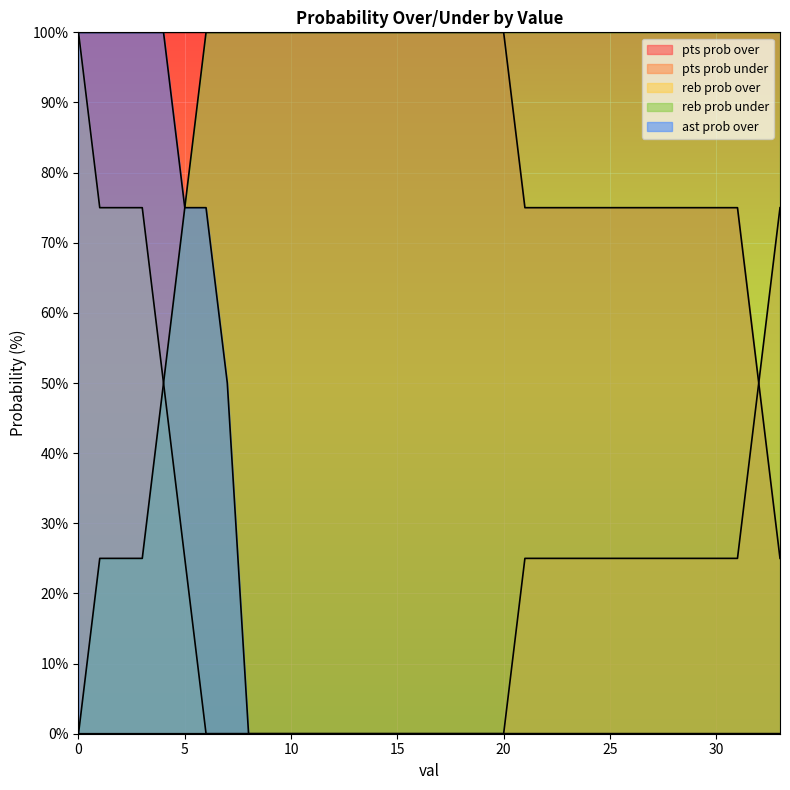

True or false: reb prob under has more than 0 interior local peaks.

False